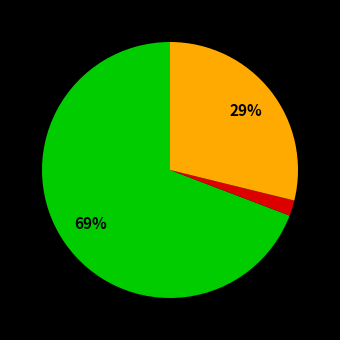

How many slices are in this pie chart?

3